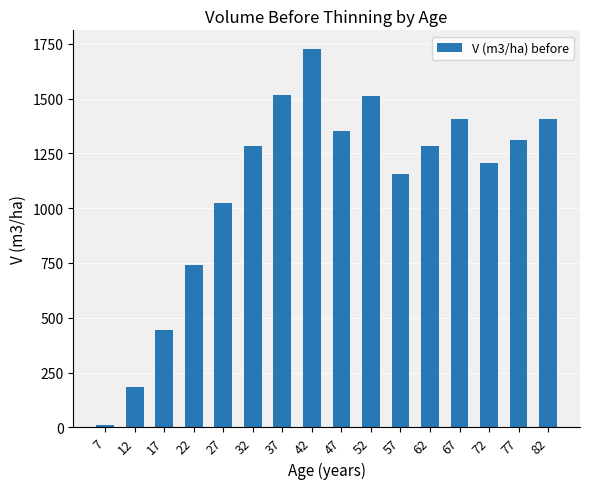

What is the change in value from 42 to 72?

-519.8